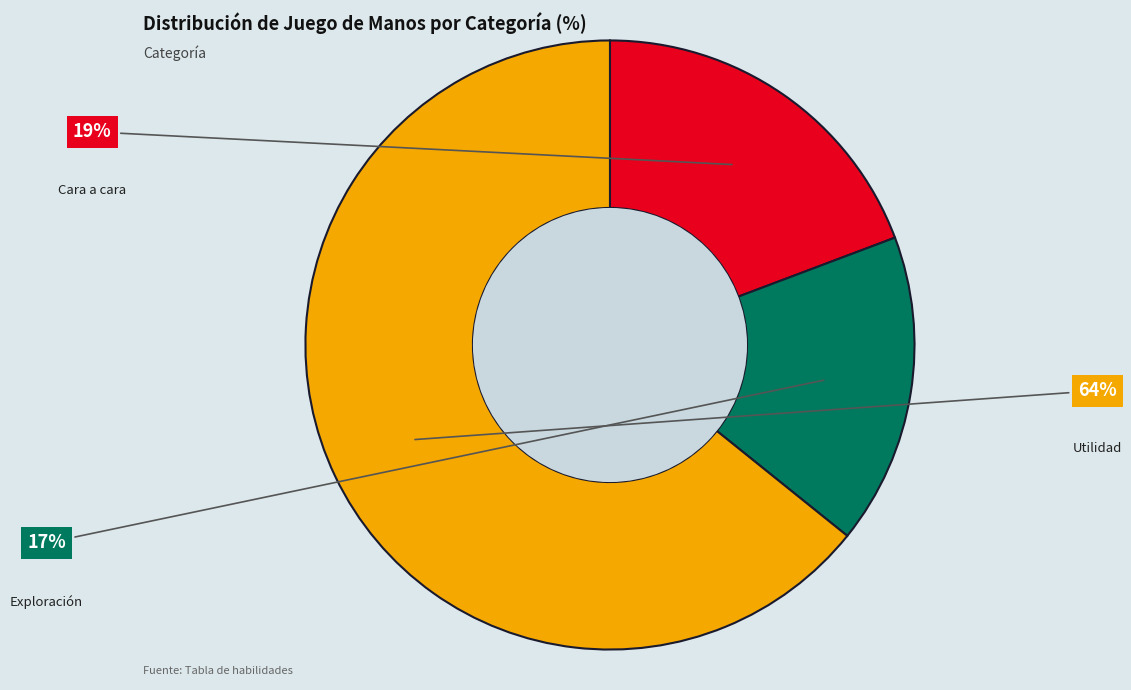

Which slice represents more than half of the pie?

Utilidad